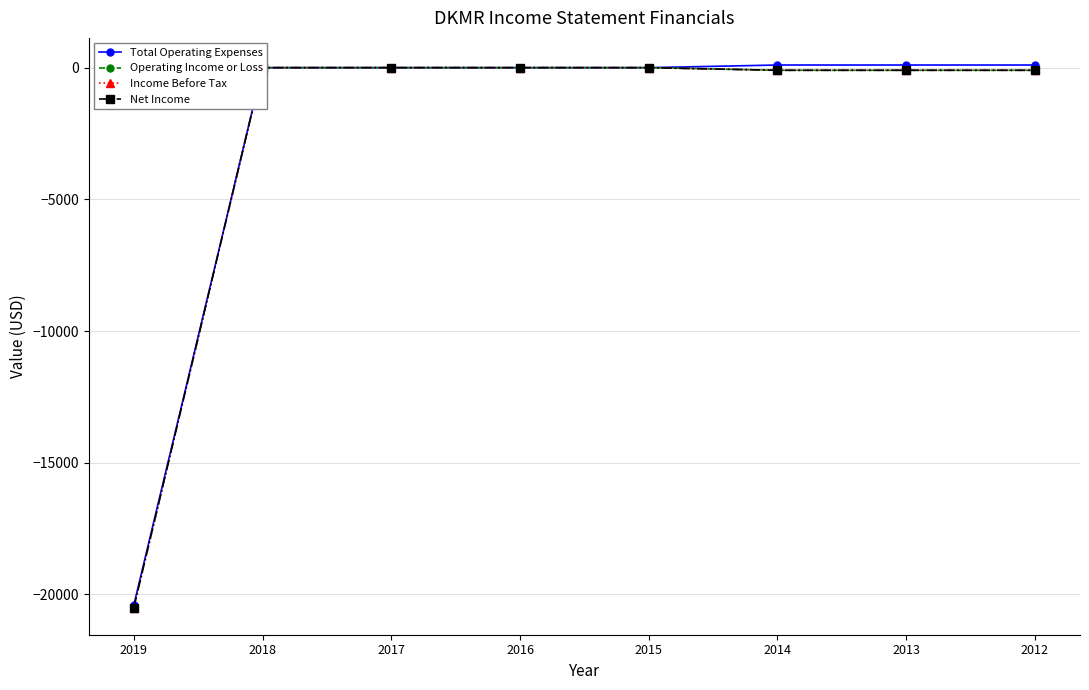

Reading right to left, extract all data points from this chart.

Total Operating Expenses: 2012=100	2013=100	2014=100	2015=0	2016=0	2017=0	2018=0	2019=-20400
Operating Income or Loss: 2012=-100	2013=-100	2014=-100	2015=0	2016=0	2017=0	2018=0	2019=0
Income Before Tax: 2012=-100	2013=-100	2014=-100	2015=0	2016=0	2017=0	2018=0	2019=-20500
Net Income: 2012=-100	2013=-100	2014=-100	2015=0	2016=0	2017=0	2018=0	2019=-20500